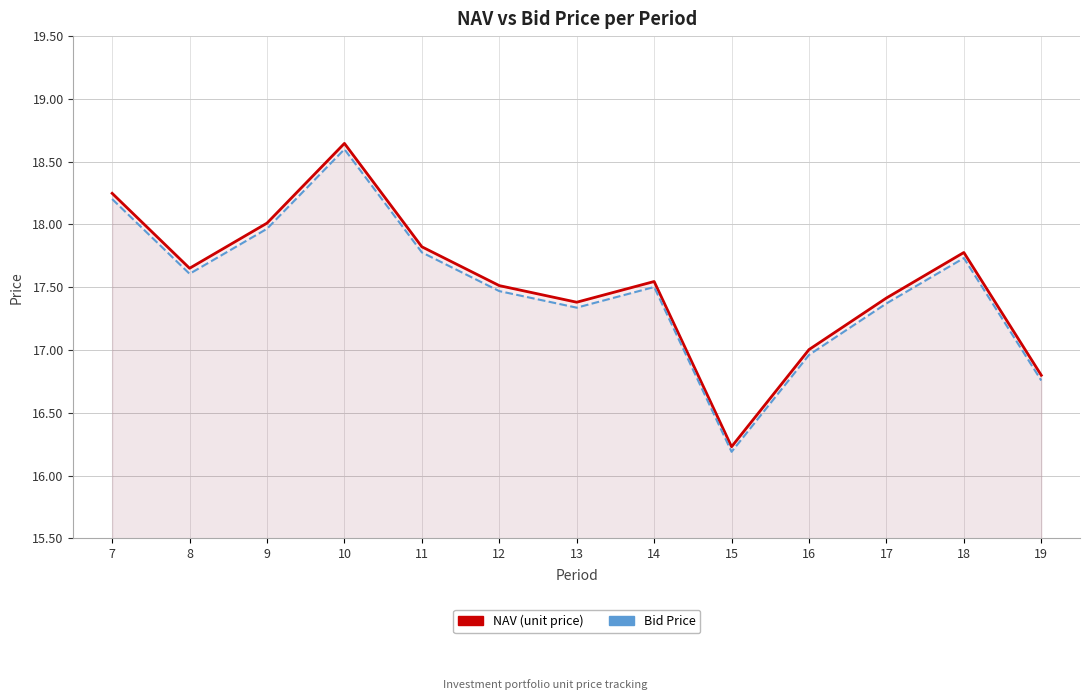

What are all the series names shown in the legend?

NAV, Bid Price